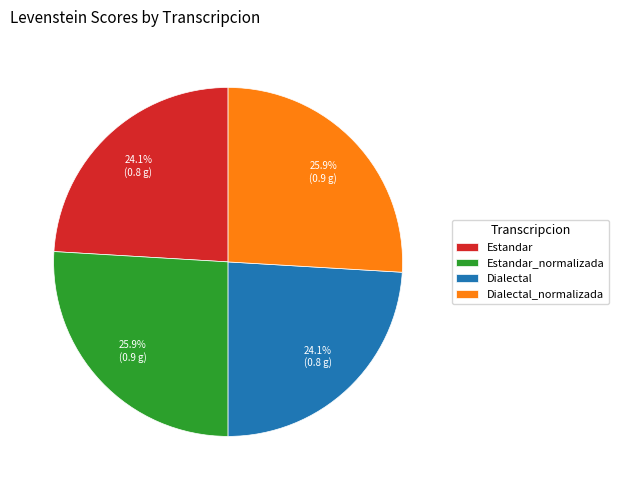

Combined, do Dialectal_normalizada and Estandar_normalizada account for over 50%?

Yes